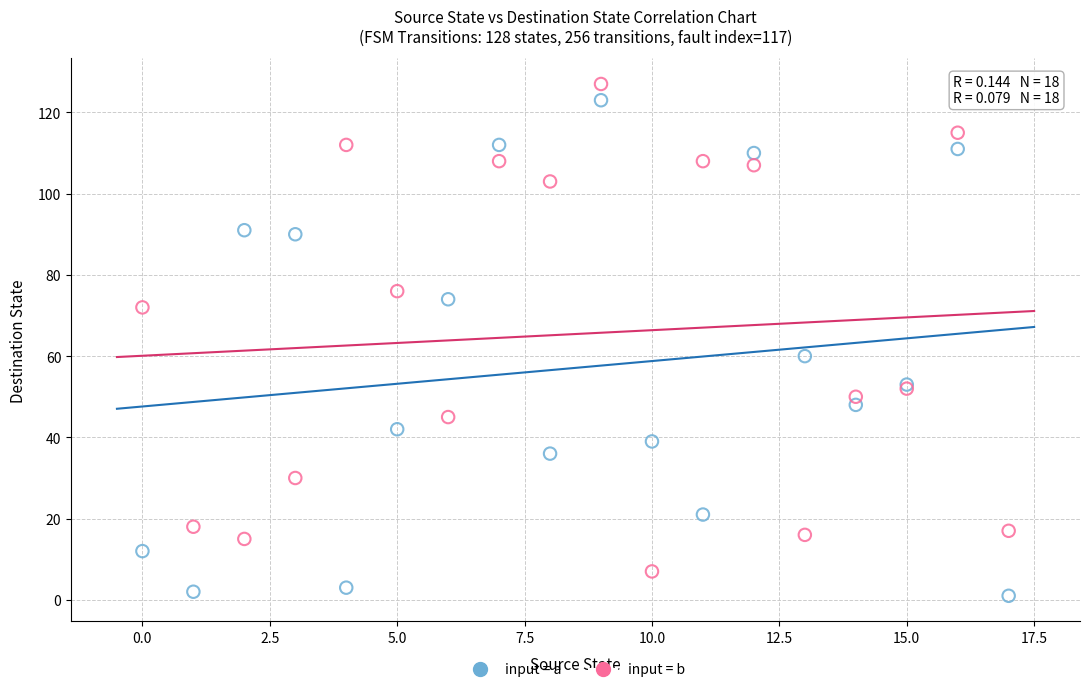

Across all series, what Y value is closest to 64?

60